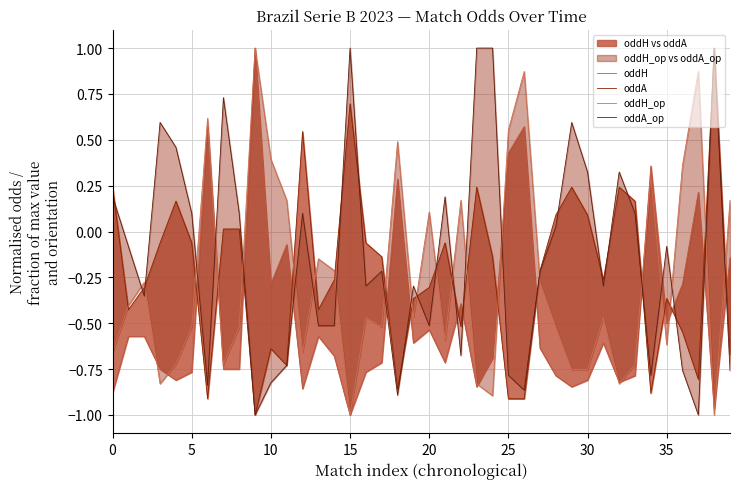

Which category has the highest value in the oddH series?

9